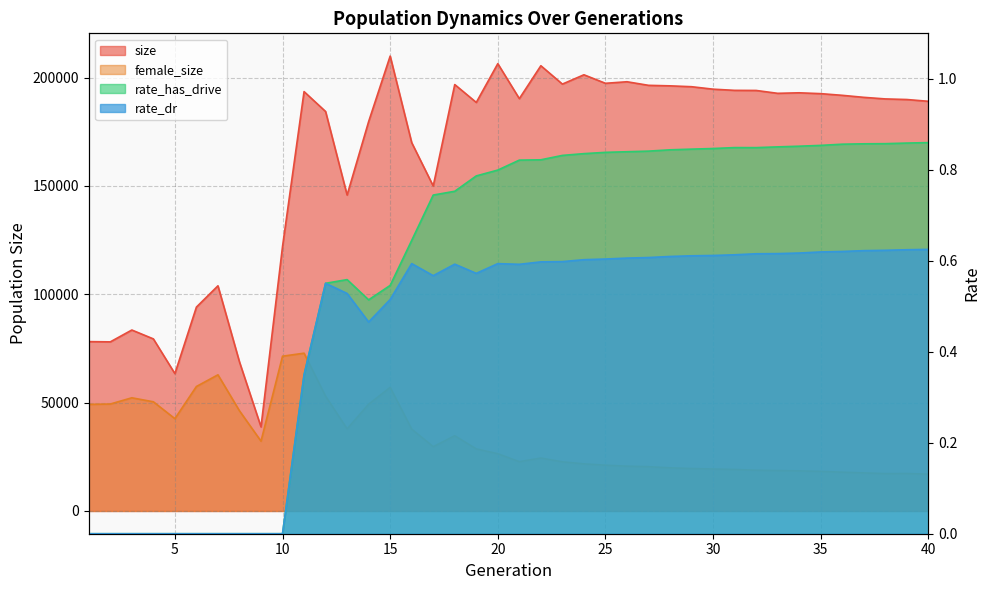

At which category is the sum across all series the highest?

15